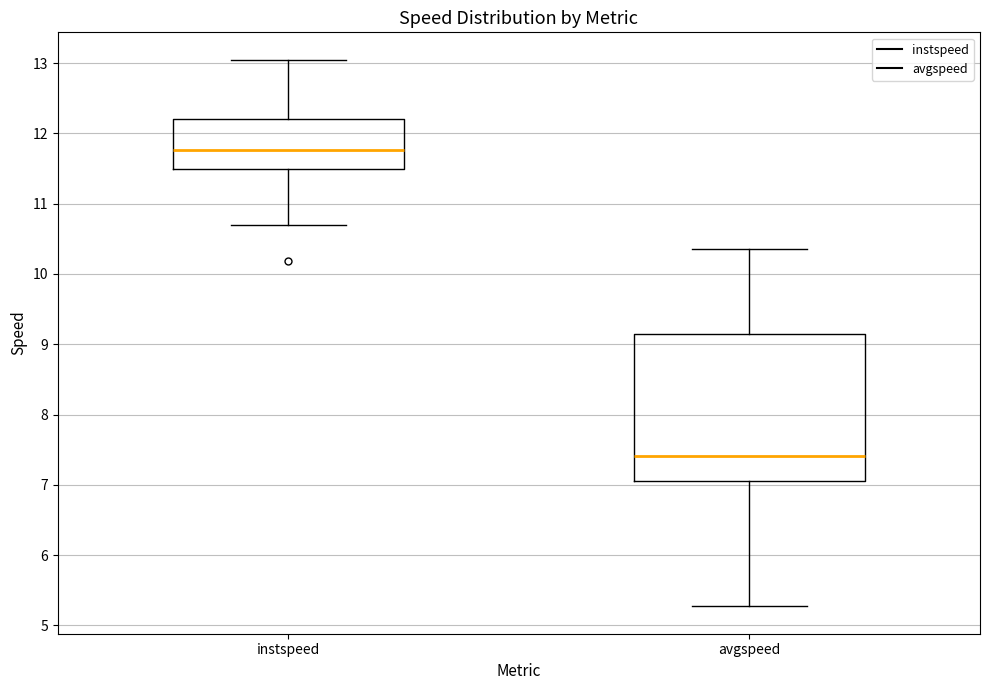

Reading left to right, read every box against the y-axis: the position of its median line, the range the box covers, and the ends of its whiskers. The values are not printed on the chart, so give them approximately, as read against the axis.

instspeed: median 11.8, box 11.5 to 12.2, whiskers 10.7 to 13.0
avgspeed: median 7.4, box 7.1 to 9.1, whiskers 5.3 to 10.4